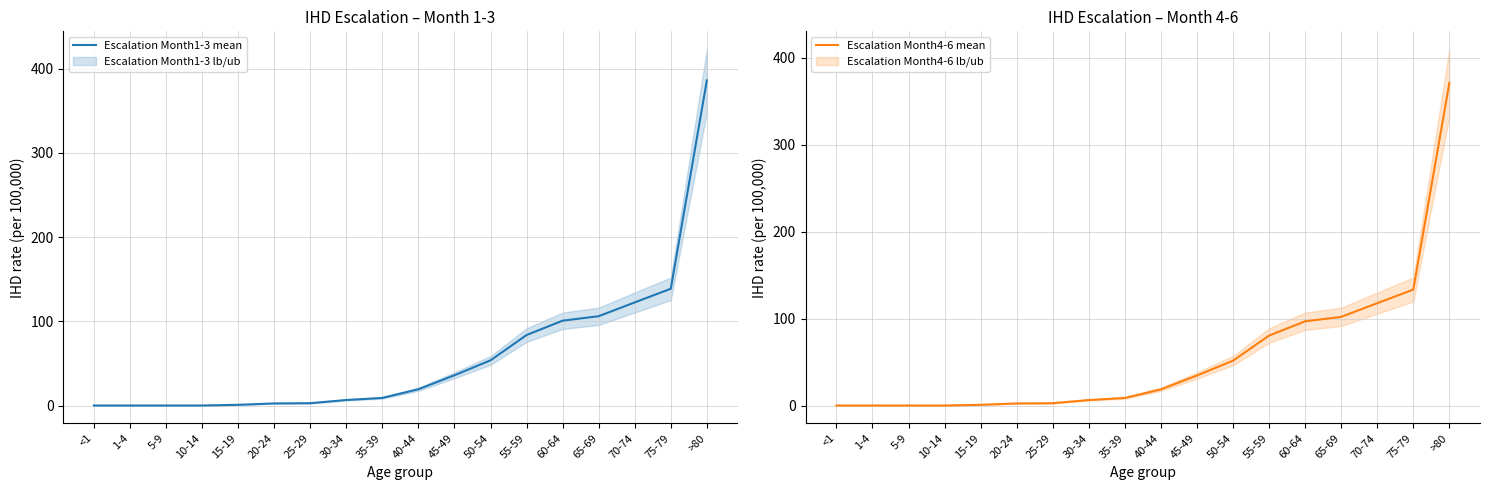

Is the value of Escalation Month4-6 mean at 60-64 greater than the value of Escalation Month1-3 mean at 60-64?

No